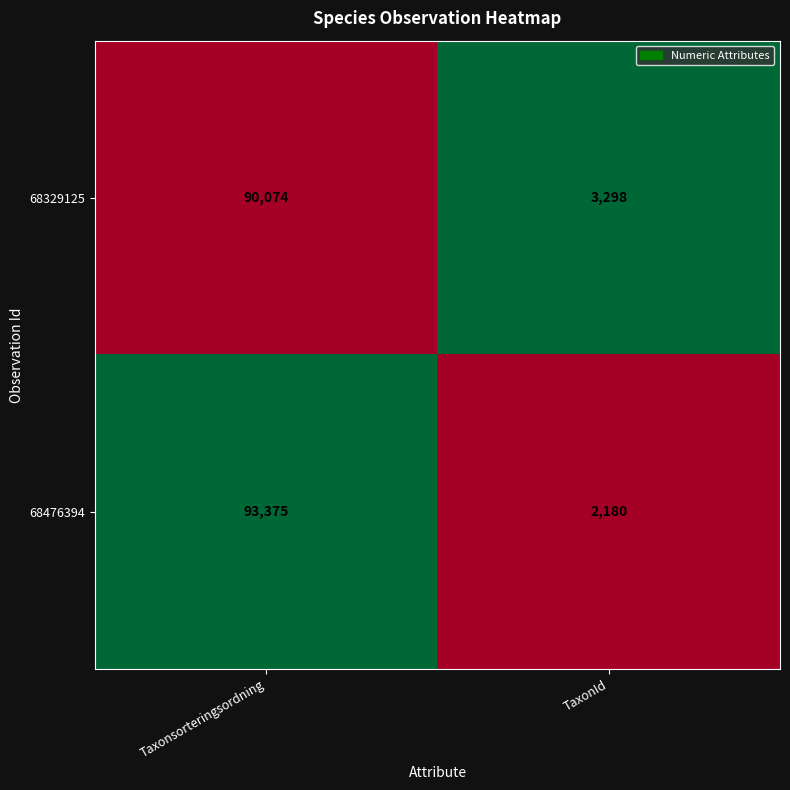

Reading right to left, list all the values displayed in this chart.

68329125: 3298	90074
68476394: 2180	93375